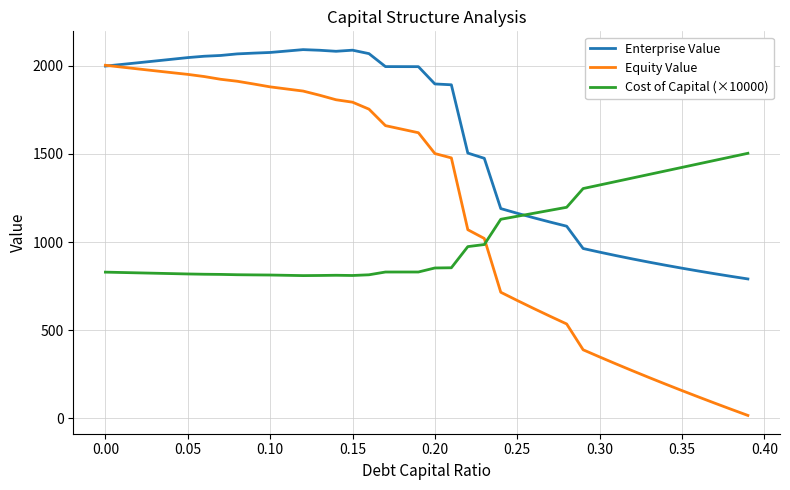

Rank the series by their average value, from highest to lowest.

Enterprise Value, Equity Value, Cost of Capital (×10000)